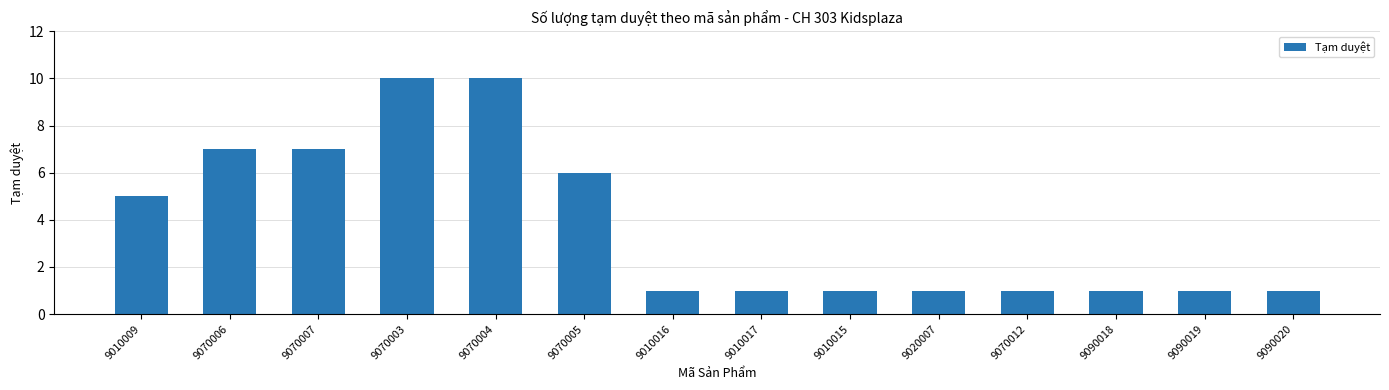

What is the difference between the maximum and minimum values?

9